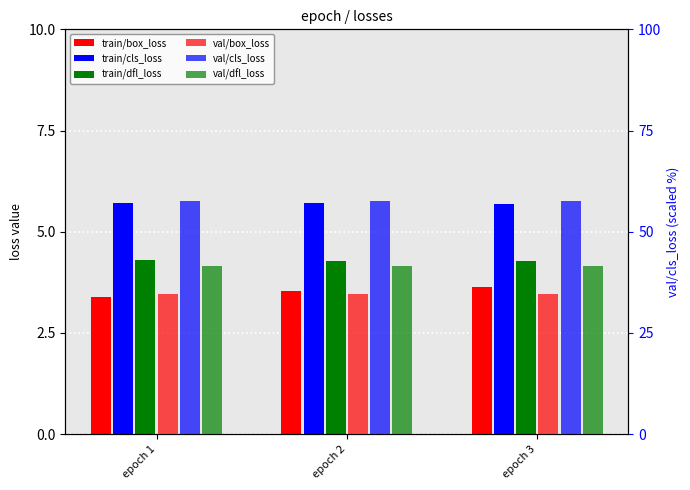

Reading left to right, list all the values displayed in this chart.

train/box_loss: 3.4	3.5	3.6
train/cls_loss: 5.7	5.7	5.7
train/dfl_loss: 4.3	4.3	4.3
val/box_loss: 34.6	34.6	34.6
val/cls_loss: 57.5	57.5	57.5
val/dfl_loss: 41.6	41.6	41.6